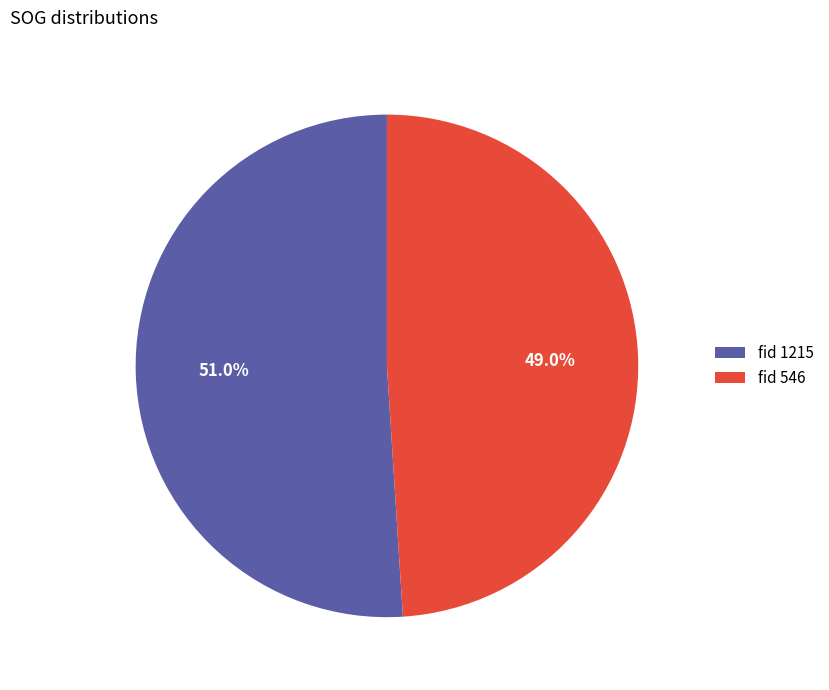

Does fid 1215 represent more than half of the total?

Yes